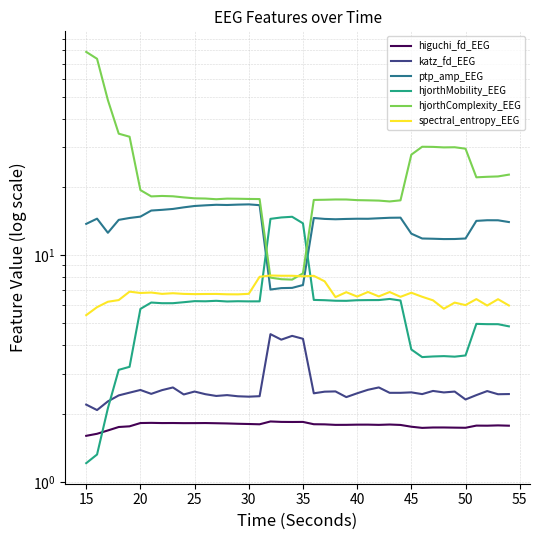

Reading right to left, transcribe all the data shown in this chart.

higuchi_fd_EEG: 1.8	1.8	1.8	1.8	1.7	1.7	1.7	1.7	1.7	1.7	1.8	1.8	1.8	1.8	1.8	1.8	1.8	1.8	1.8	1.8	1.8	1.8	1.8	1.8	1.8	1.8	1.8	1.8	1.8	1.8	1.8	1.8	1.8	1.8	1.8	1.8	1.7	1.7	1.6	1.6
katz_fd_EEG: 2.4	2.4	2.5	2.4	2.3	2.5	2.5	2.5	2.4	2.5	2.5	2.5	2.6	2.5	2.5	2.4	2.5	2.5	2.5	4.3	4.4	4.2	4.5	2.4	2.4	2.4	2.4	2.4	2.4	2.5	2.4	2.6	2.5	2.4	2.5	2.5	2.4	2.3	2.1	2.2
ptp_amp_EEG: 14.0	14.2	14.2	14.2	11.8	11.8	11.8	11.8	11.8	12.4	14.6	14.6	14.5	14.5	14.5	14.4	14.4	14.4	14.6	7.4	7.2	7.2	7.0	16.6	16.7	16.7	16.6	16.7	16.6	16.5	16.2	16.0	15.8	15.7	14.8	14.6	14.3	12.5	14.5	13.7
hjorthMobility_EEG: 4.8	5.0	5.0	5.0	3.6	3.6	3.6	3.6	3.5	3.8	6.3	6.4	6.3	6.3	6.3	6.3	6.3	6.3	6.3	13.8	14.8	14.7	14.5	6.3	6.2	6.3	6.2	6.3	6.3	6.3	6.2	6.1	6.1	6.2	5.8	3.2	3.1	2.1	1.3	1.2
hjorthComplexity_EEG: 22.6	22.2	22.2	22.0	29.5	29.9	29.9	30.0	30.1	27.7	17.4	17.2	17.4	17.4	17.5	17.6	17.6	17.5	17.5	8.3	7.8	7.8	8.0	17.7	17.7	17.7	17.7	17.6	17.8	17.8	18.0	18.2	18.2	18.2	19.4	33.3	34.3	48.3	73.5	78.8
spectral_entropy_EEG: 6.0	6.4	6.0	6.4	6.0	6.2	5.8	6.3	6.5	6.8	6.5	6.9	6.6	6.9	6.6	6.9	6.5	7.7	8.1	8.1	8.1	8.1	8.1	8.0	6.7	6.7	6.7	6.7	6.7	6.7	6.7	6.8	6.7	6.8	6.8	6.9	6.3	6.2	5.9	5.4